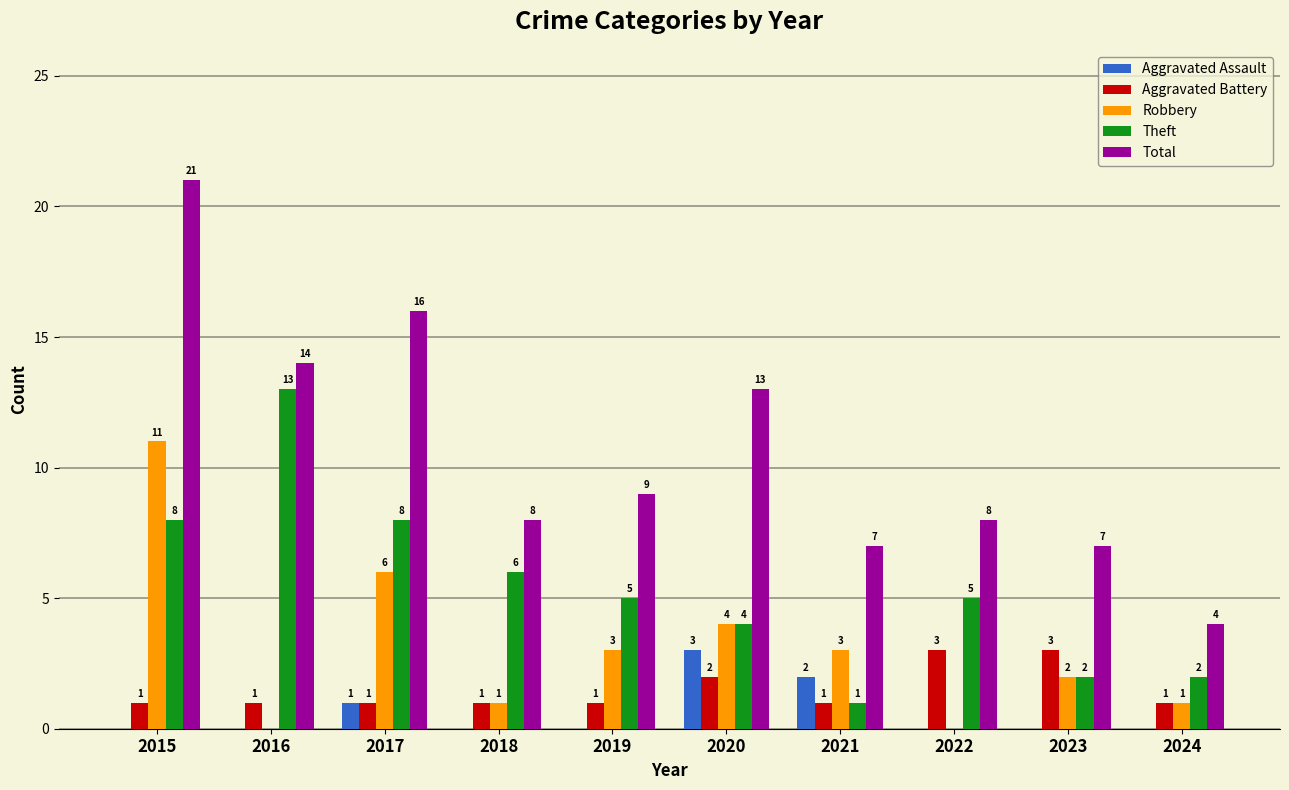

What value does the Robbery series have at 2015?

11